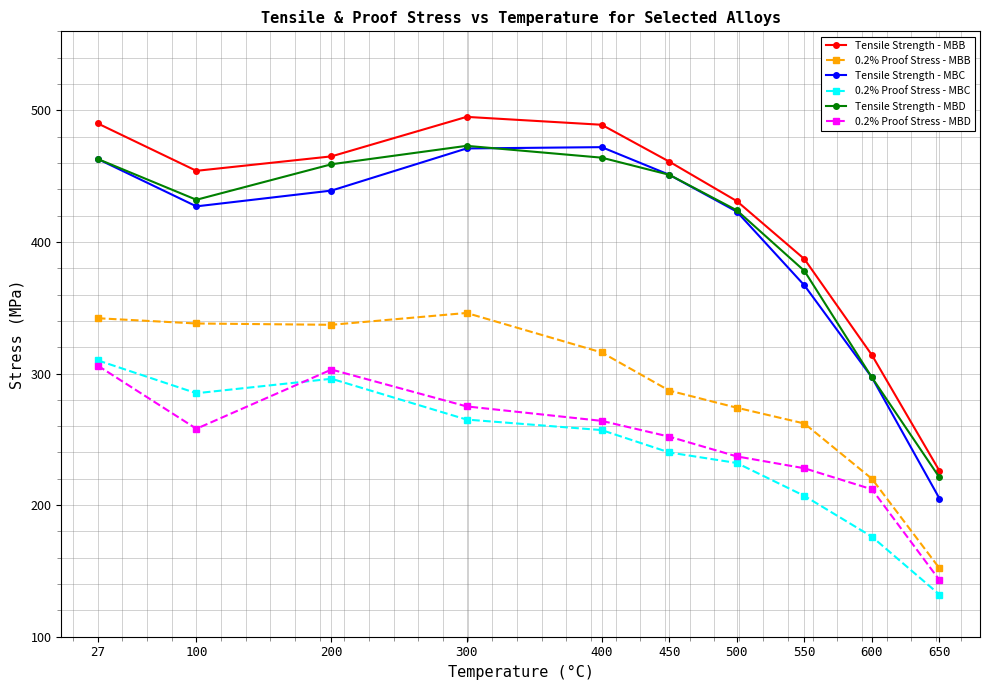

True or false: 0.2% Proof Stress - MBB and Tensile Strength - MBC intersect in this chart.

False